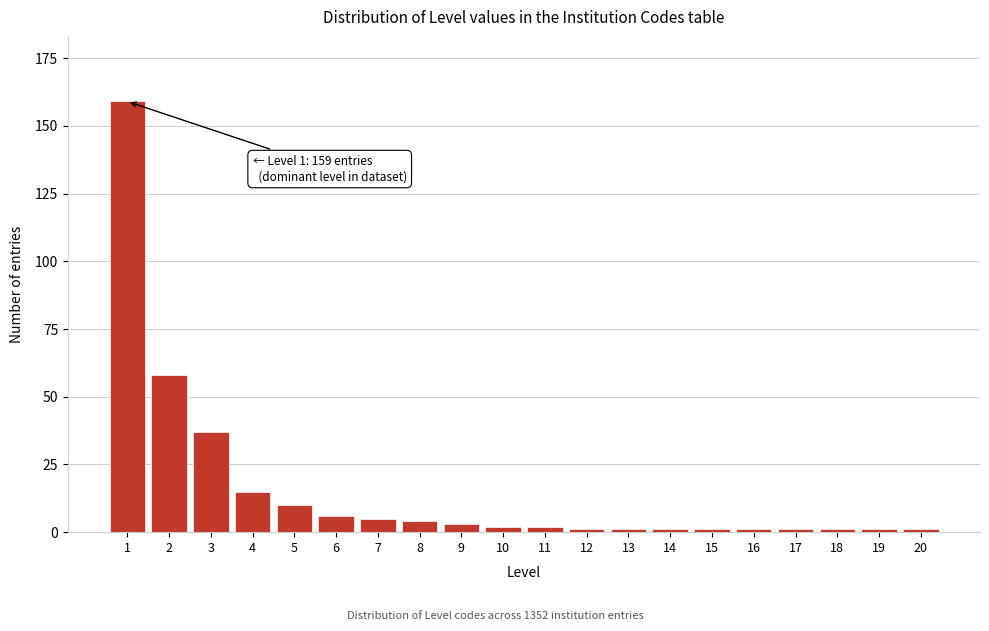

Reading left to right, transcribe all the data shown in this chart.

159	58	37	15	10	6	5	4	3	2	2	1	1	1	1	1	1	1	1	1